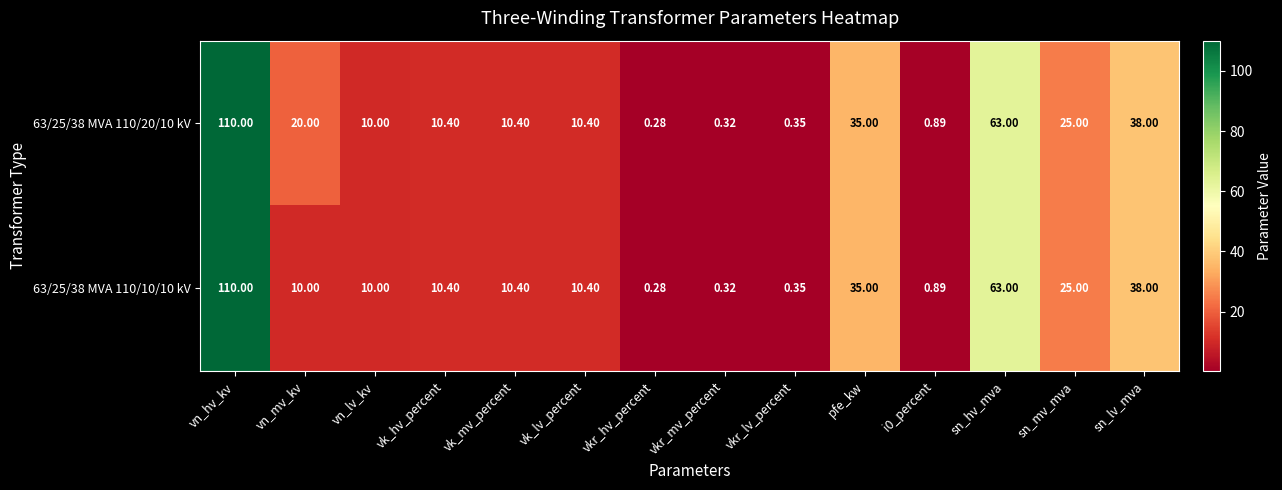

At which category does the chart reach its minimum across all series?

vkr_hv_percent